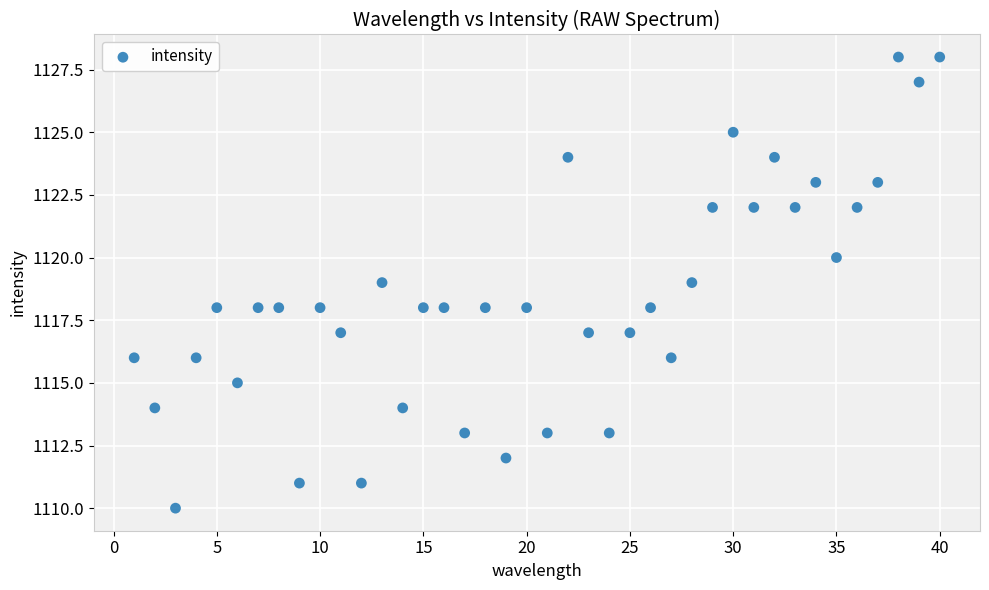

What is the range of X values (max minus min)?

39